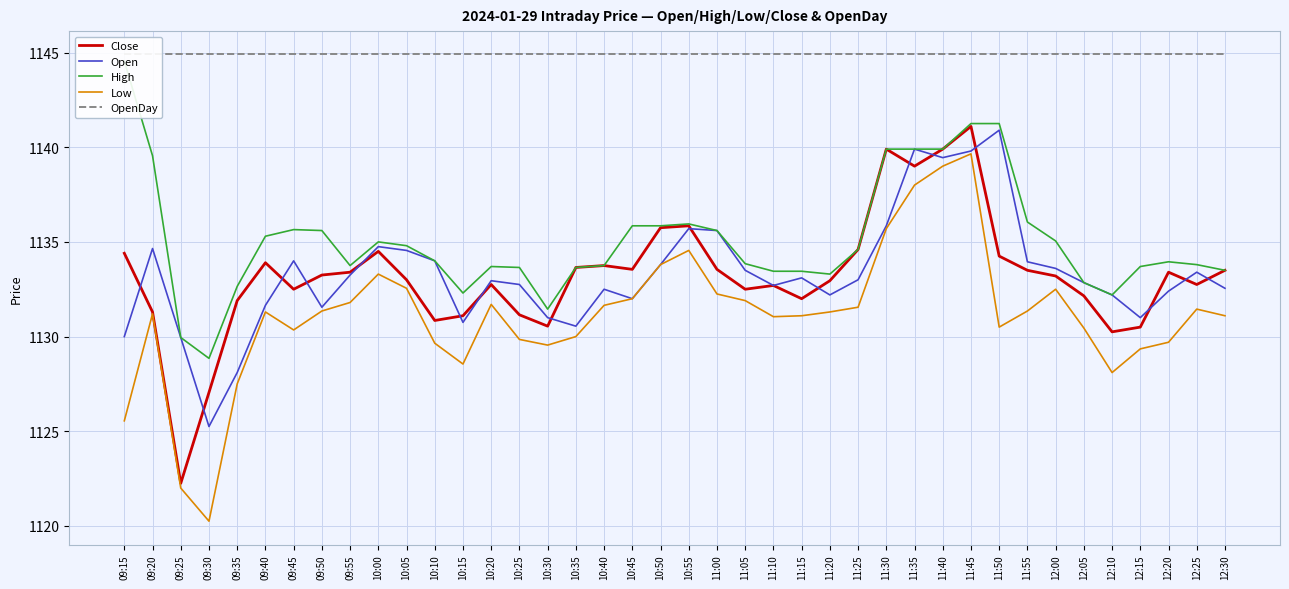

The Open series shows 1135.6 at 11:00. True or false?

True